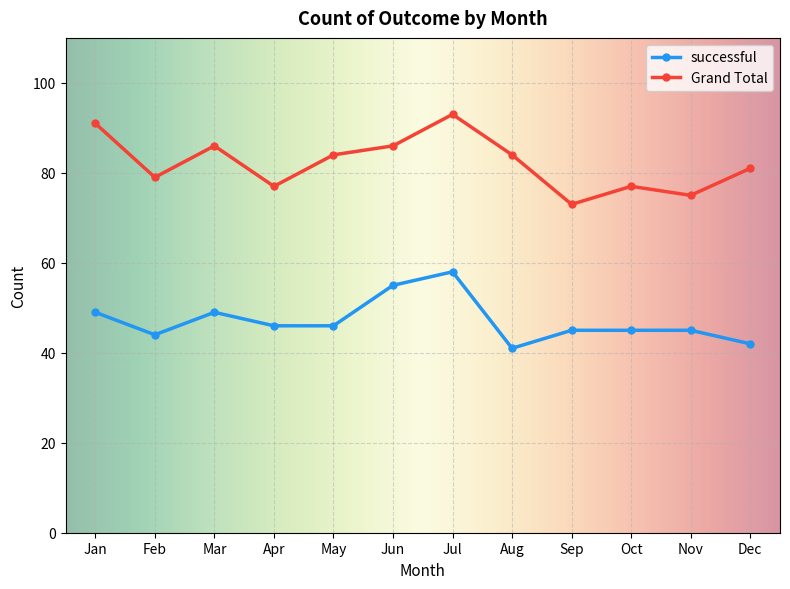

What is the difference between the highest and lowest values at Oct?

32